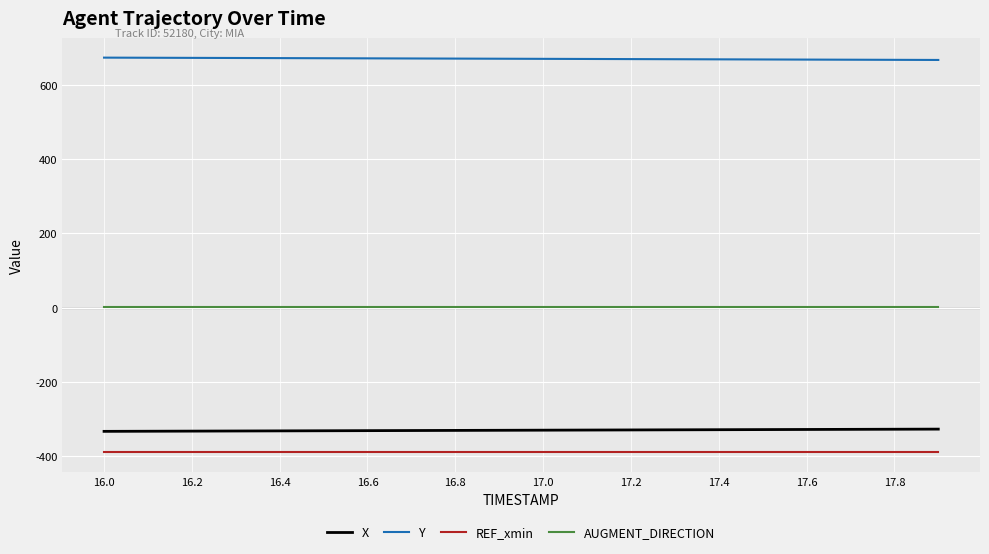

Count the number of categories in the chart.

20